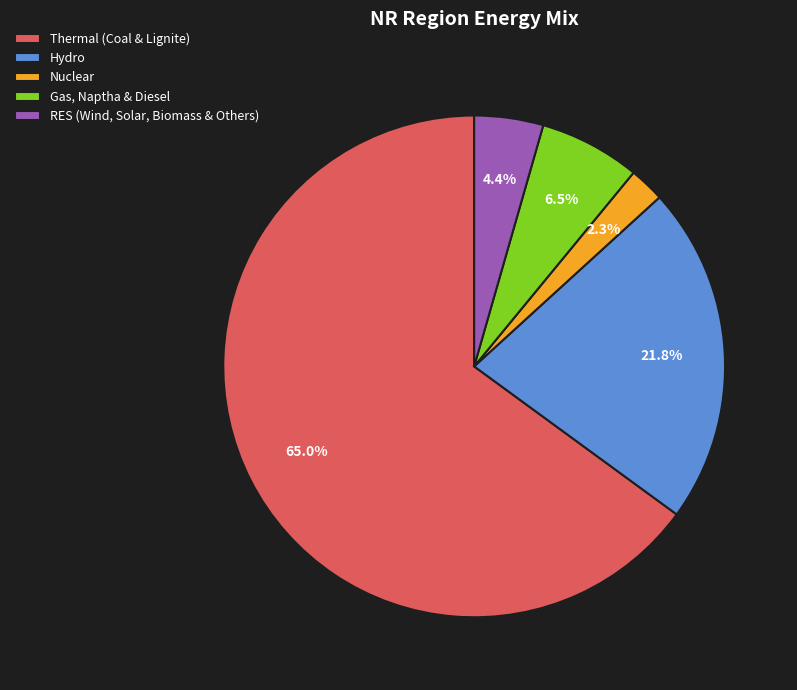

Does any single category account for the majority?

Yes